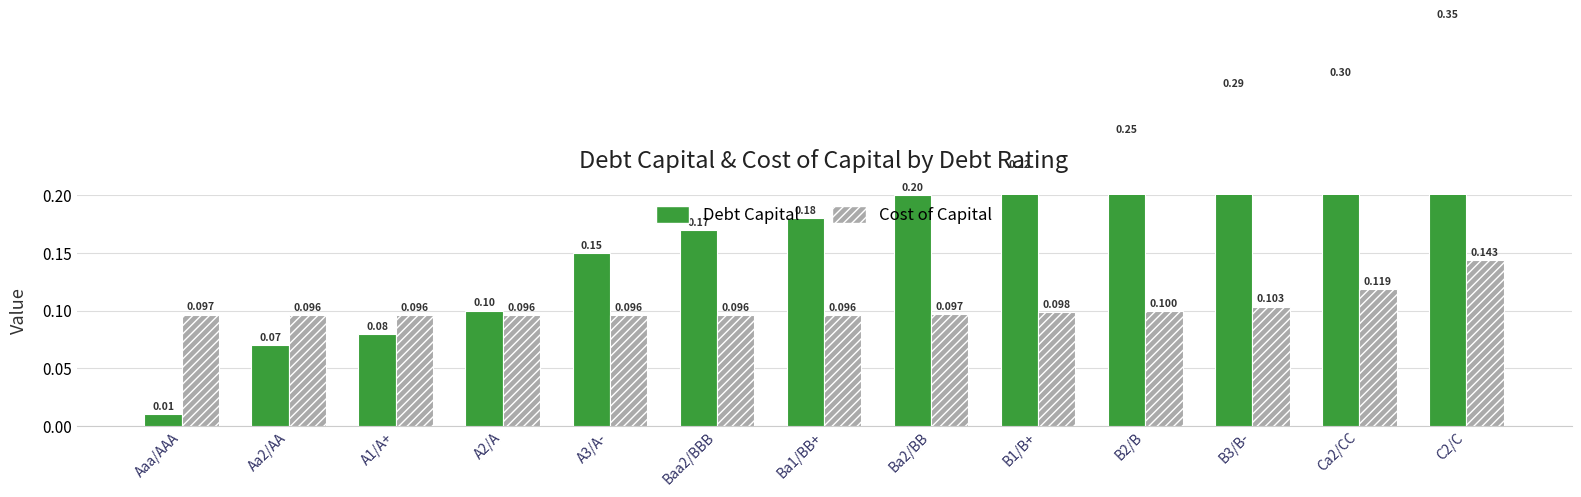

Rank the series by their average value, from lowest to highest.

Cost of Capital, Debt Capital